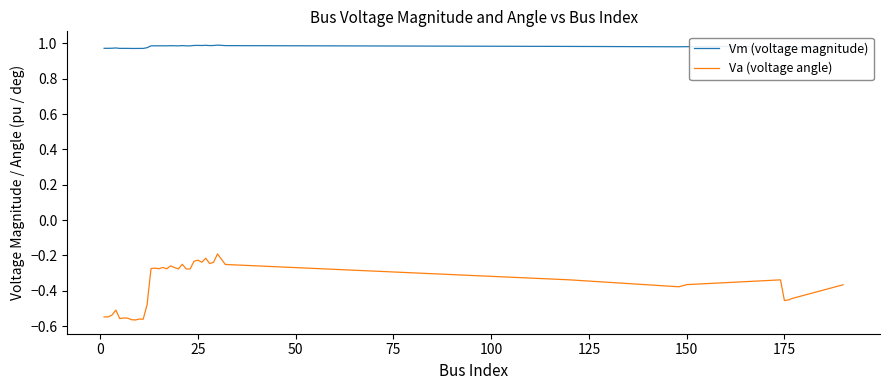

What is the difference between the maximum and minimum values in the Va (voltage angle) series?

0.4